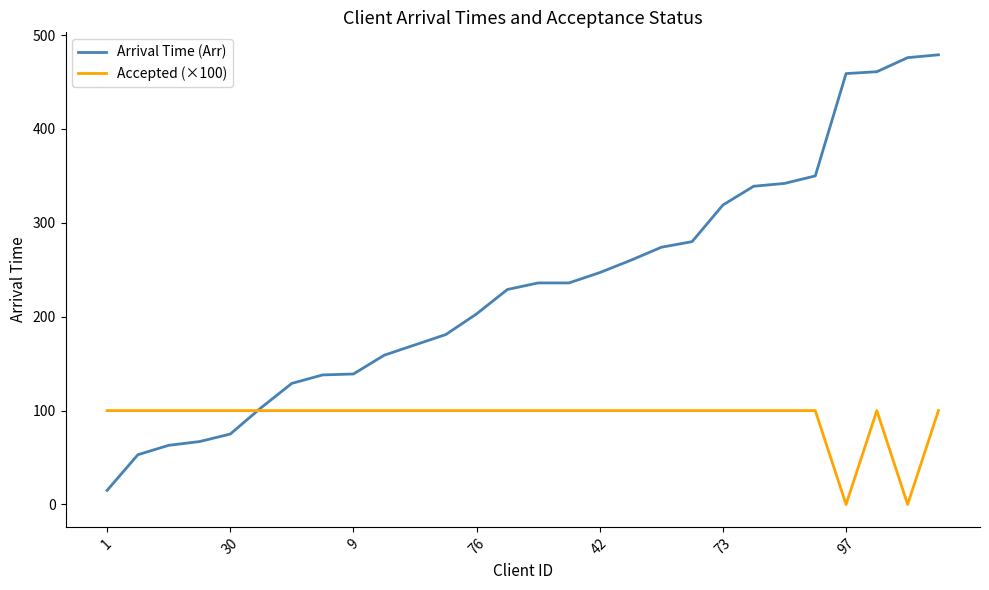

List the series in order of their overall mean, lowest first.

Accepted (×100), Arrival Time (Arr)